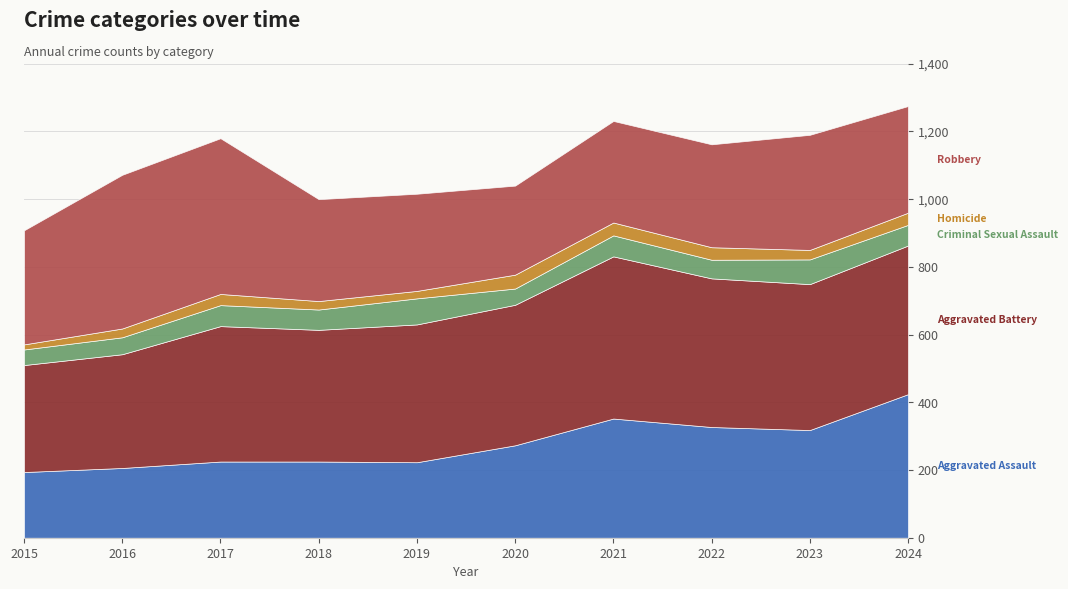

What is the difference between the Robbery values at 2024 and 2022?

11